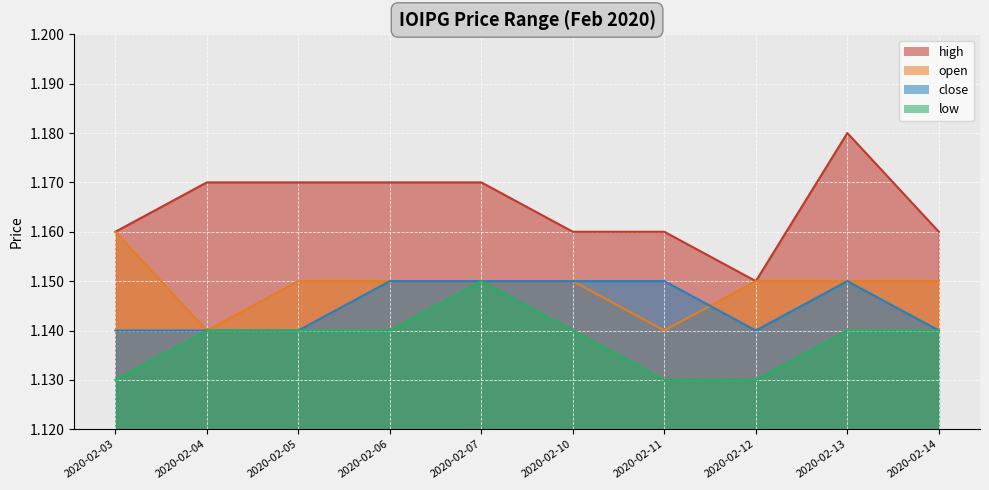

True or false: low has more than 0 interior local peaks.

True